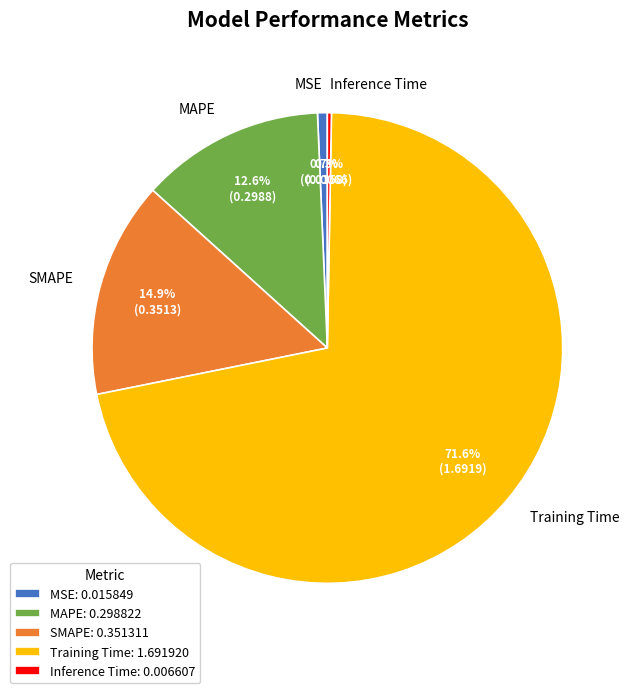

Between Inference Time and MAPE, which is larger?

MAPE